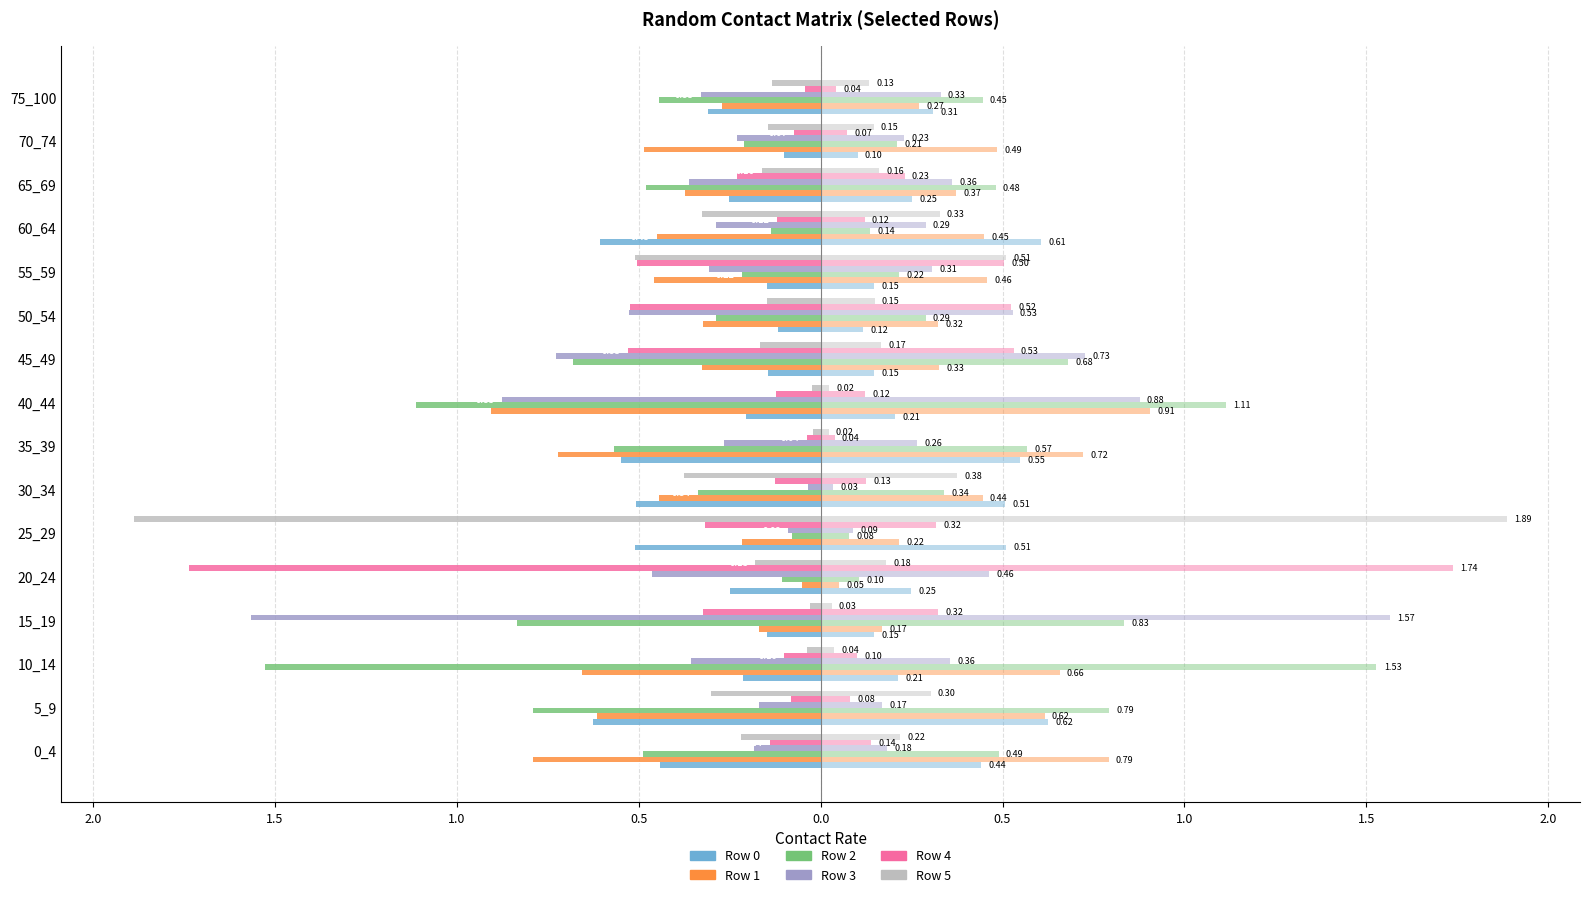

What is the total value across all series at 10_14?

-2.9